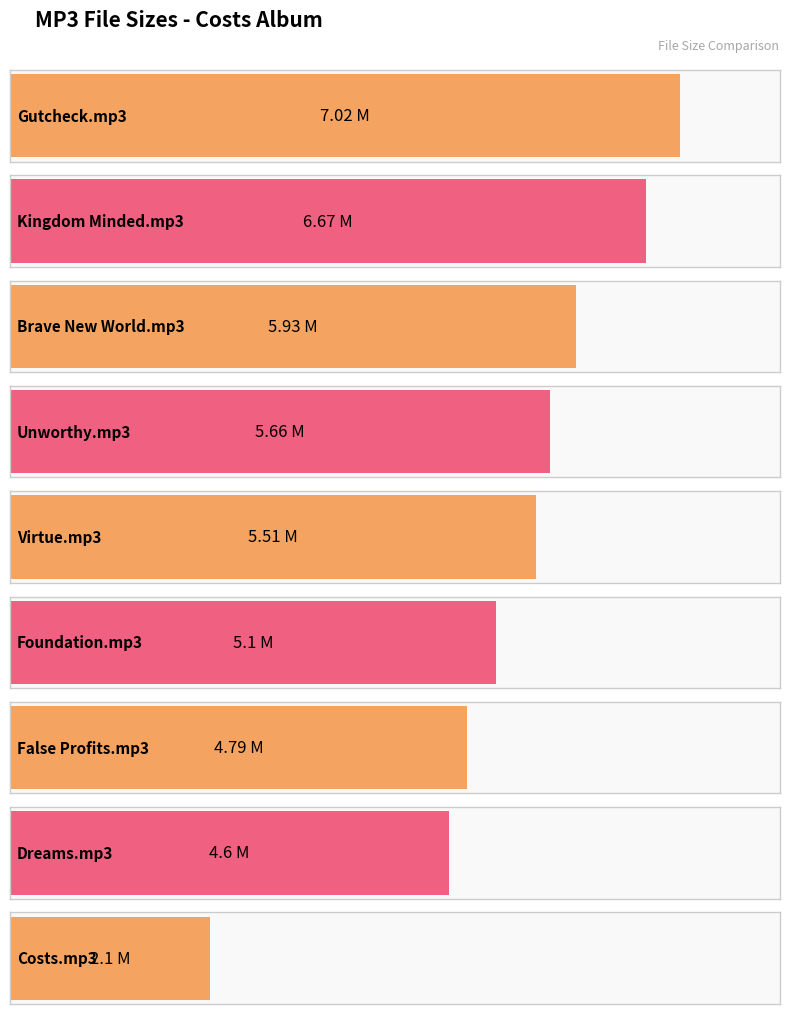

Rank the categories by value from highest to lowest.

Gutcheck.mp3, Kingdom Minded.mp3, Brave New World.mp3, Unworthy.mp3, Virtue.mp3, Foundation.mp3, False Profits.mp3, Dreams.mp3, Costs.mp3